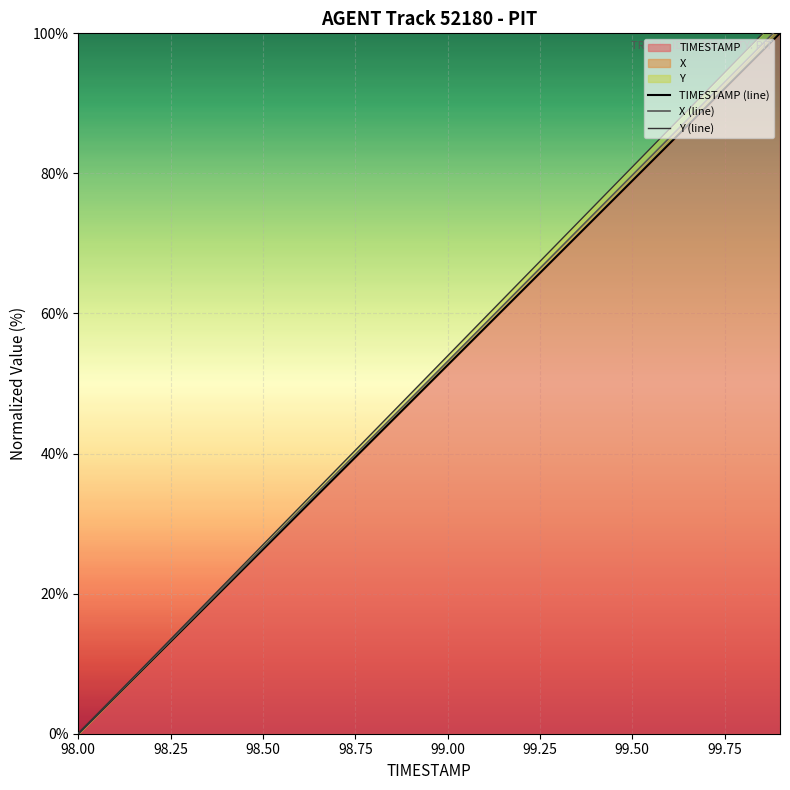

The value of TIMESTAMP at 99.00 is 11.7. True or false?

False